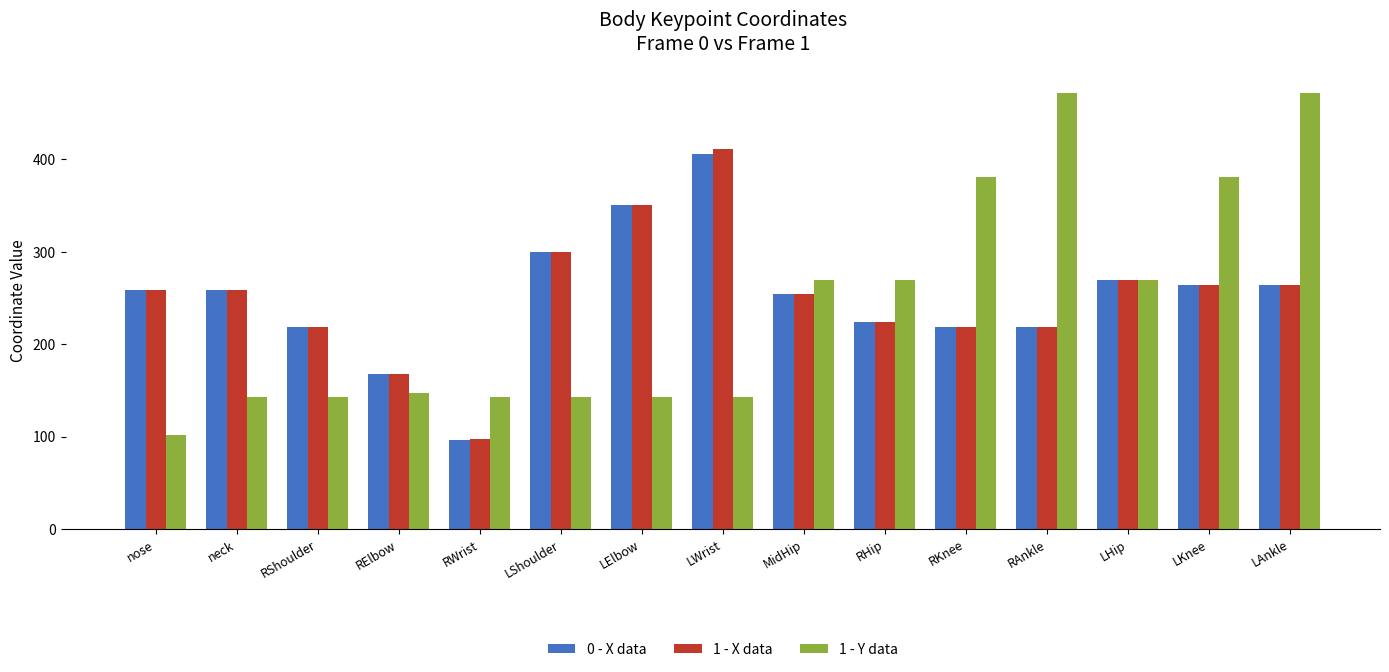

What value does the 1 - X data series have at LElbow?

350.4